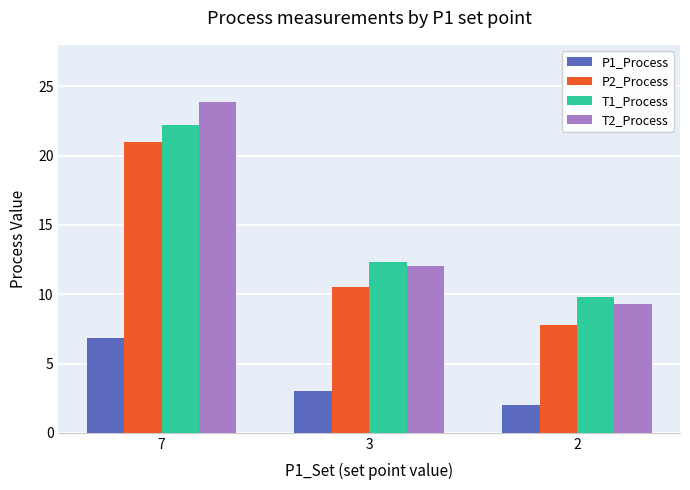

What is the smallest value displayed?

2.0